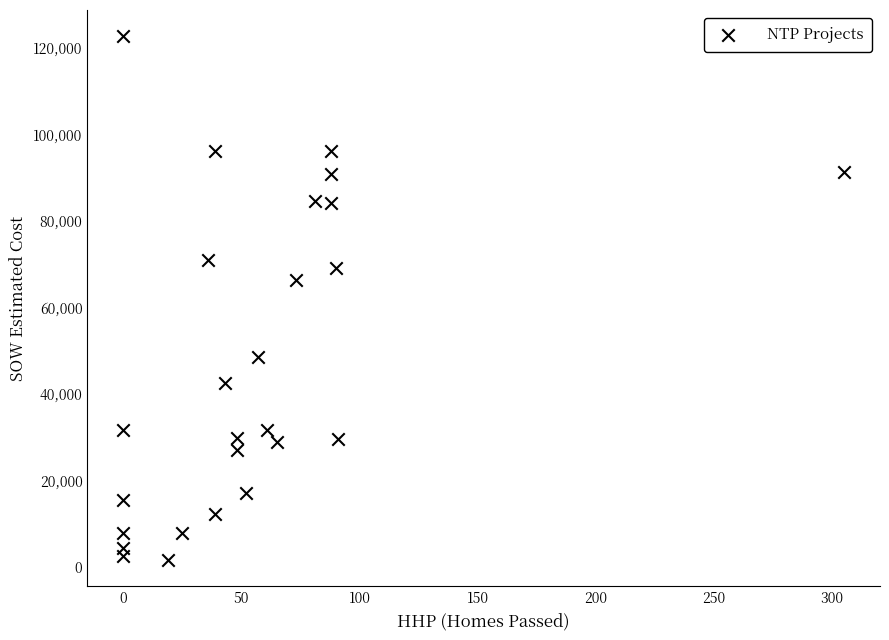

What Y value in the scatter plot is closest to 62167?

66271.5